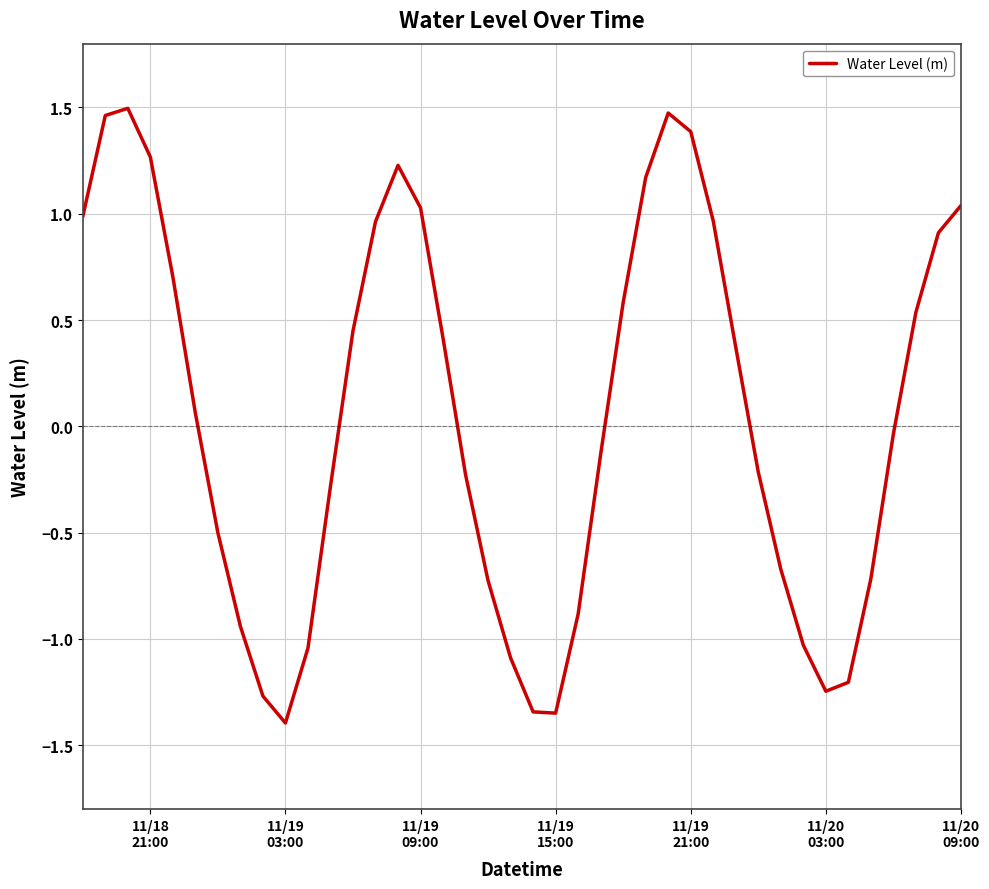

What is the minimum value shown in the chart?

-1.4